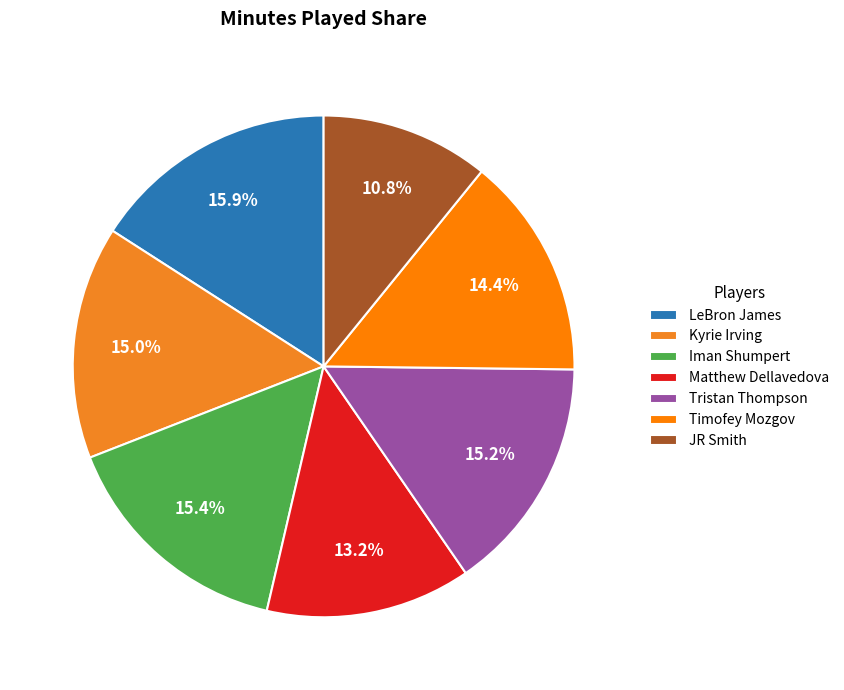

Count the number of slices in the pie.

7